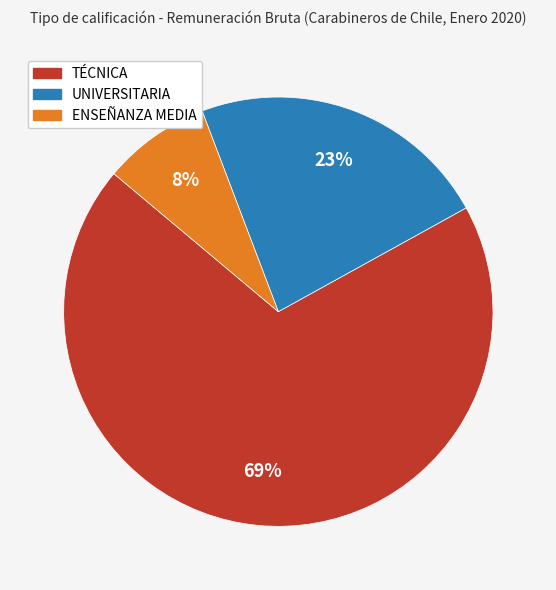

Which has a higher value, UNIVERSITARIA or ENSEÑANZA MEDIA?

UNIVERSITARIA